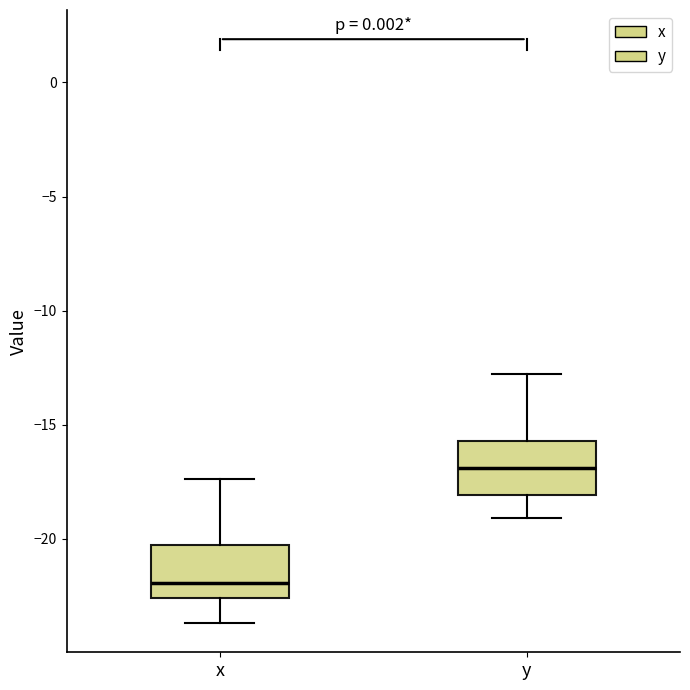

Which box's median line is the highest?

y